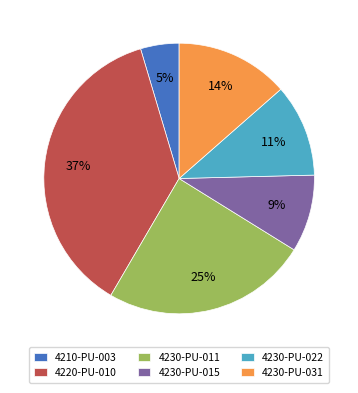

Combined, do 4230-PU-015 and 4210-PU-003 account for over 50%?

No